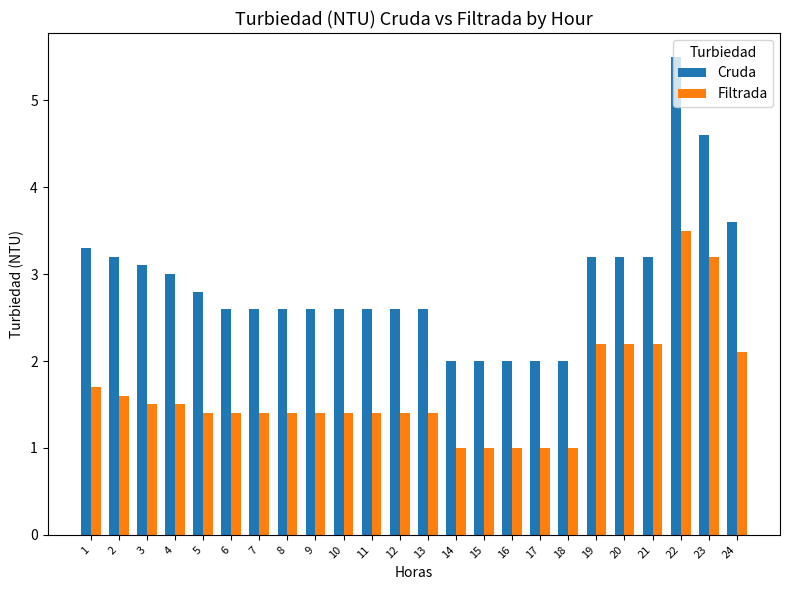

At which category is the sum across all series the highest?

22